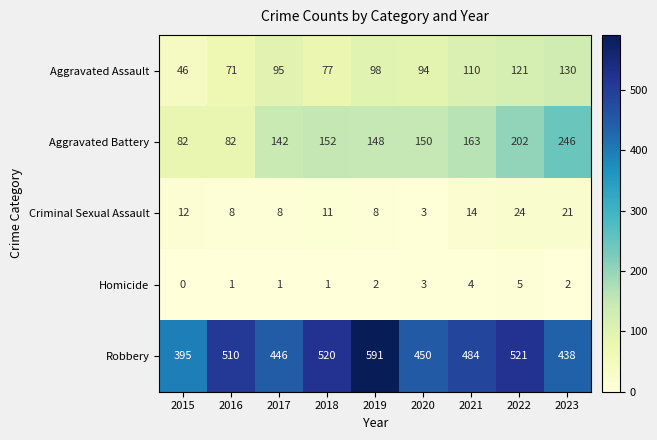

Where does the Criminal Sexual Assault series first go above 11?

2015